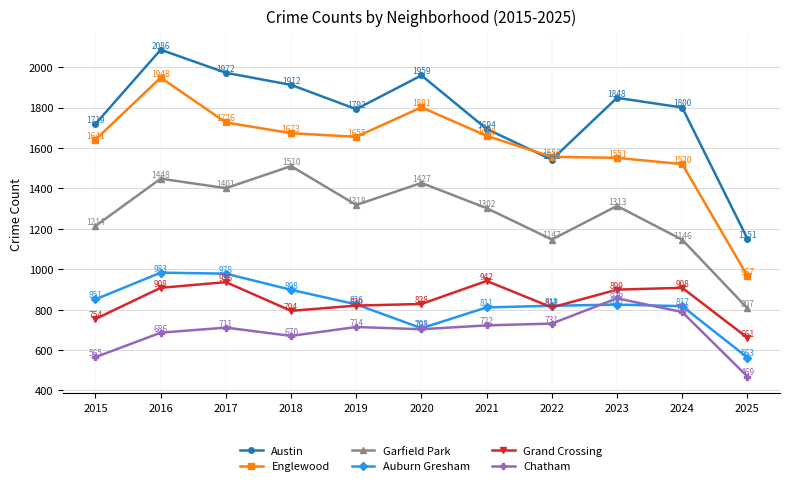

Is the value of Garfield Park at 2017 greater than the value of Austin at 2020?

No